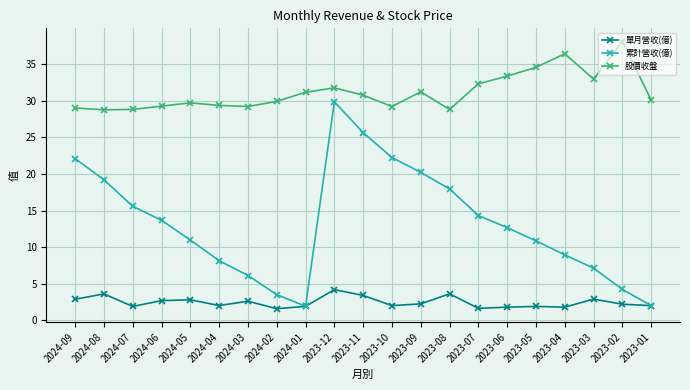

What are all the series names shown in the legend?

單月營收(億), 累計營收(億), 股價收盤